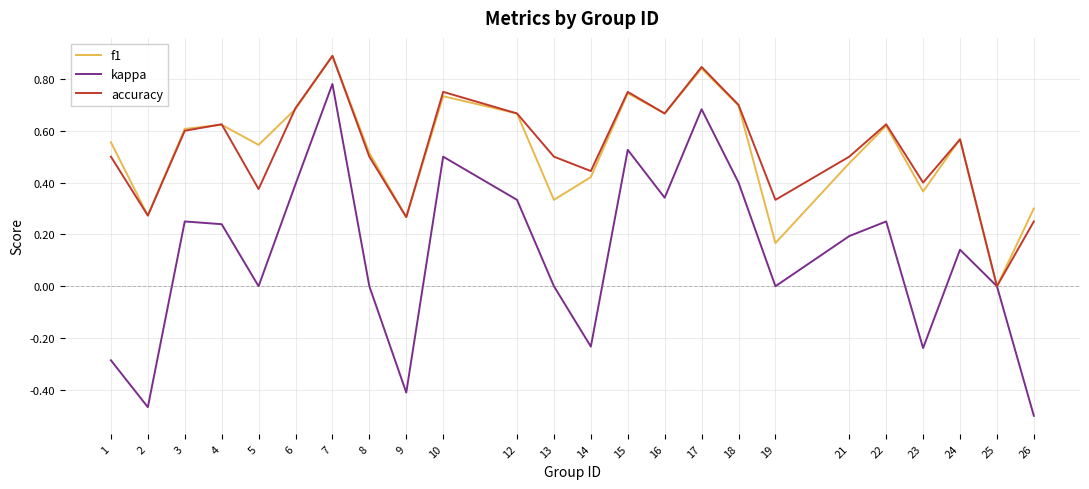

Between 15 and 25, which series saw the biggest shift?

accuracy